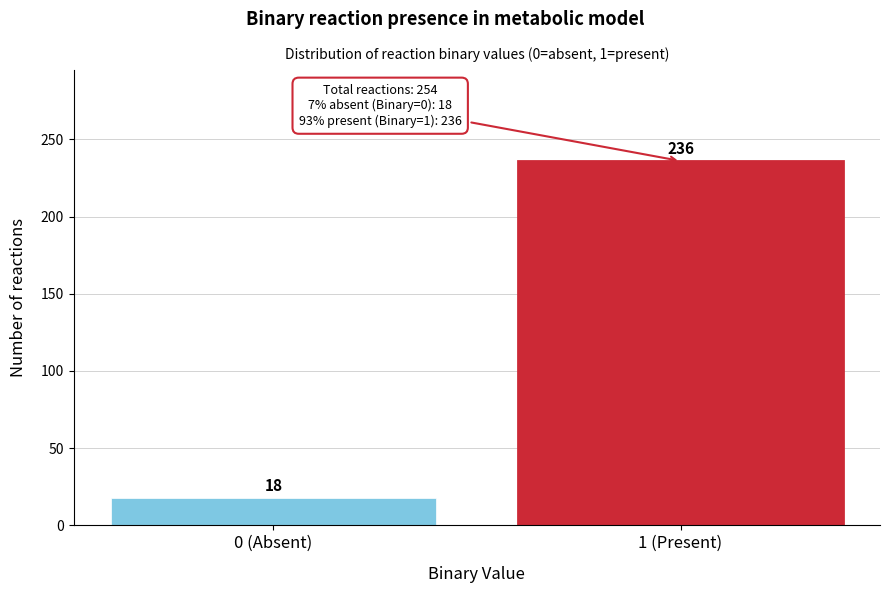

Reading left to right, list all the values displayed in this chart.

0 (Absent)=18	1 (Present)=236